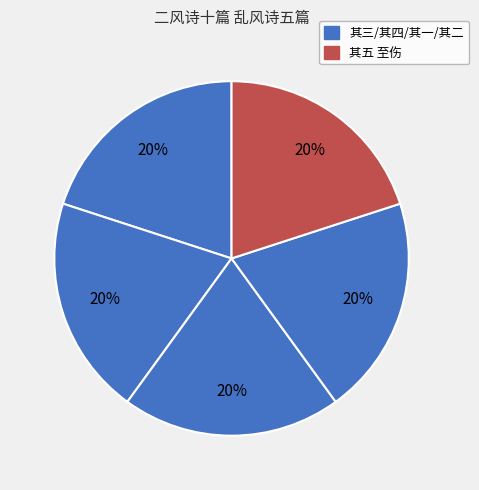

How many segments does this pie chart have?

5